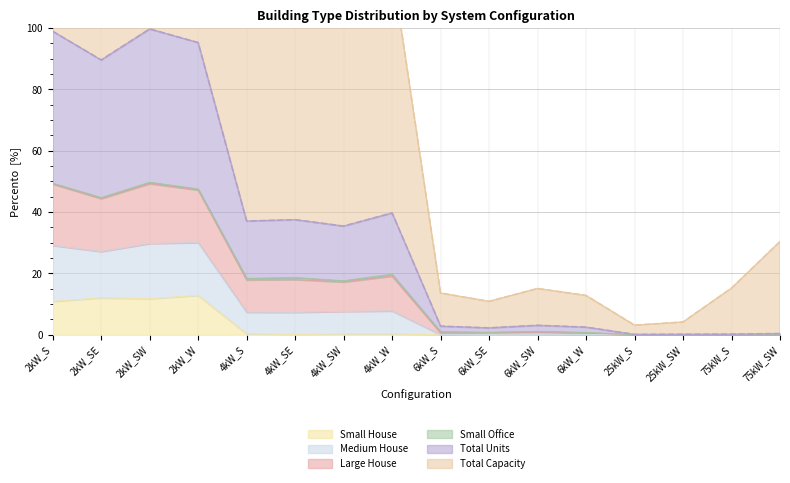

True or false: Total Capacity and Total Units cross at least once.

False